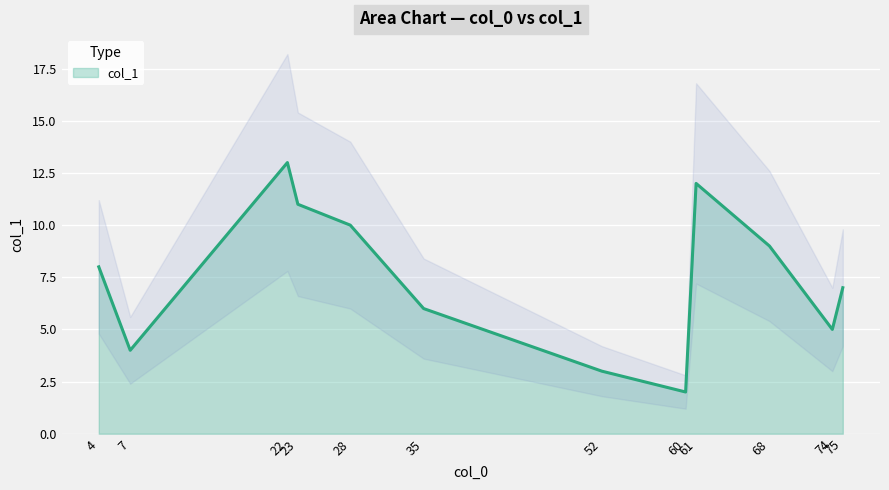

How many categories are shown in the chart?

12